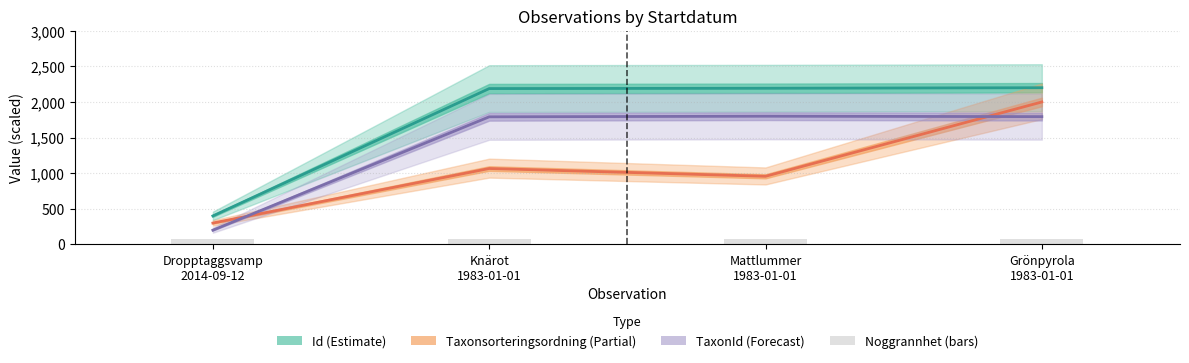

What is the minimum value for Noggrannhet (bars)?

75.0